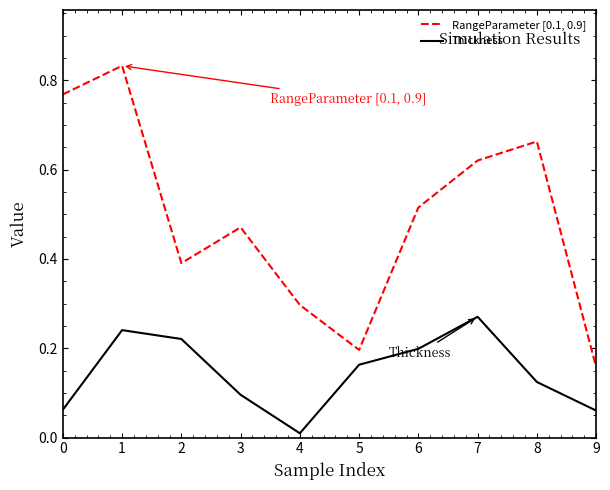

At which category does Thickness reach its first local peak?

1